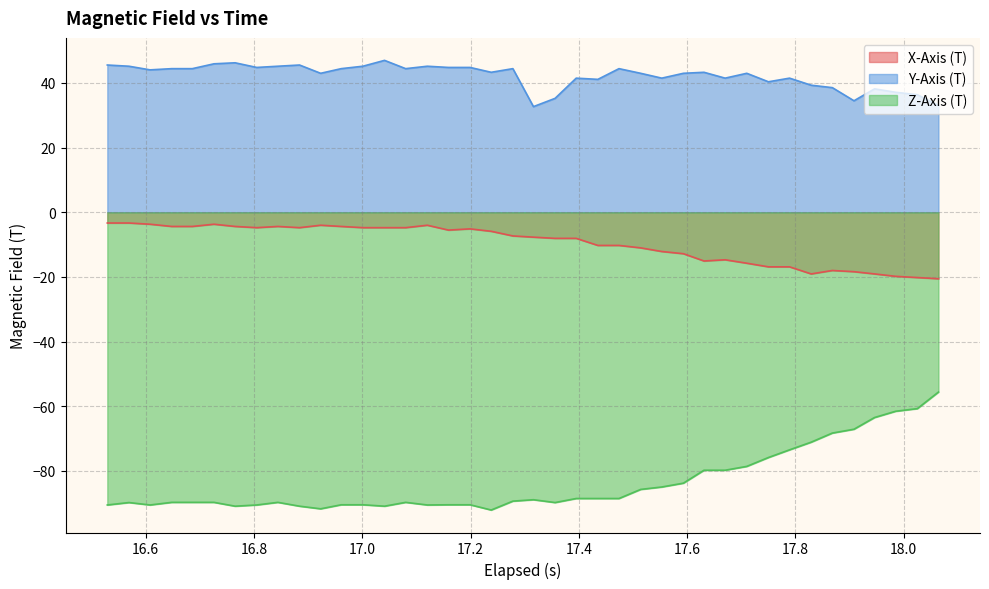

Reading left to right, extract all data points from this chart.

X-Axis (T): -3.3	-3.3	-3.7	-4.4	-4.4	-3.7	-4.4	-4.8	-4.4	-4.8	-4.0	-4.4	-4.8	-4.8	-4.8	-4.0	-5.5	-5.1	-5.9	-7.3	-7.7	-8.1	-8.1	-10.3	-10.3	-11.0	-12.1	-12.8	-15.1	-14.7	-15.8	-16.9	-16.9	-19.1	-18.0	-18.4	-19.1	-19.8	-20.2	-20.6
Y-Axis (T): 45.6	45.2	44.1	44.4	44.4	45.9	46.2	44.8	45.2	45.6	43.0	44.4	45.2	47.0	44.4	45.2	44.8	44.8	43.3	44.4	32.7	35.2	41.5	41.1	44.4	43.0	41.5	43.0	43.3	41.5	43.0	40.4	41.5	39.3	38.6	34.5	38.2	37.1	36.4	33.1
Z-Axis (T): -90.6	-89.8	-90.6	-89.8	-89.8	-89.8	-91.0	-90.6	-89.8	-91.0	-91.8	-90.5	-90.5	-91.0	-89.8	-90.6	-90.5	-90.5	-92.1	-89.4	-89.0	-89.8	-88.6	-88.6	-88.6	-85.8	-85.0	-83.8	-79.8	-79.8	-78.6	-75.9	-73.5	-71.1	-68.3	-67.1	-63.5	-61.6	-60.8	-55.6